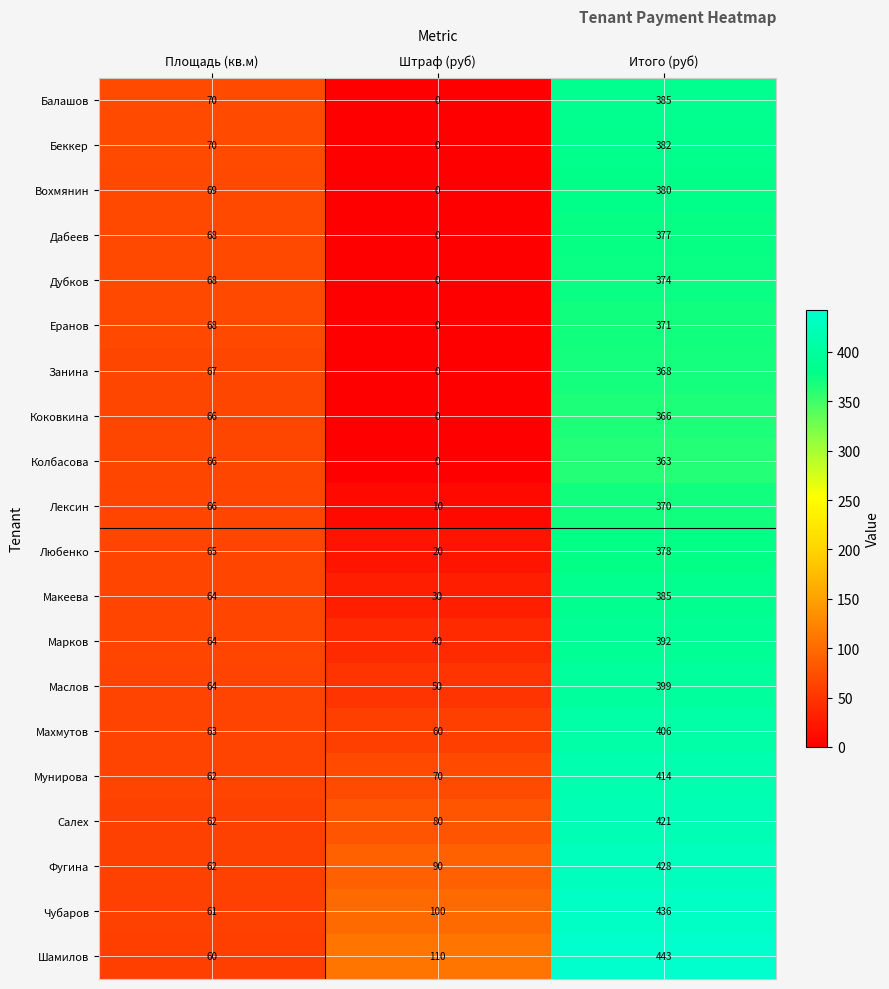

List the labels in order of Маслов value, largest first.

Итого (руб), Площадь (кв.м), Штраф (руб)